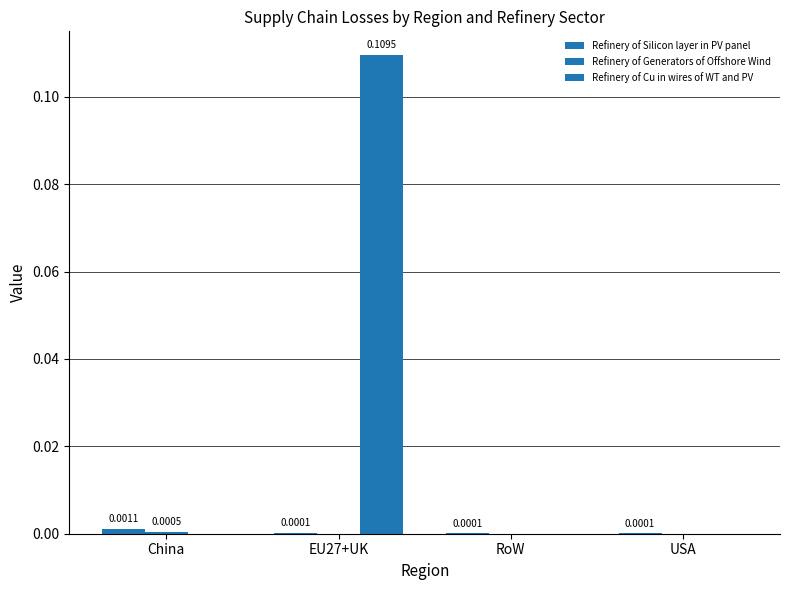

Are the bars horizontal?

No